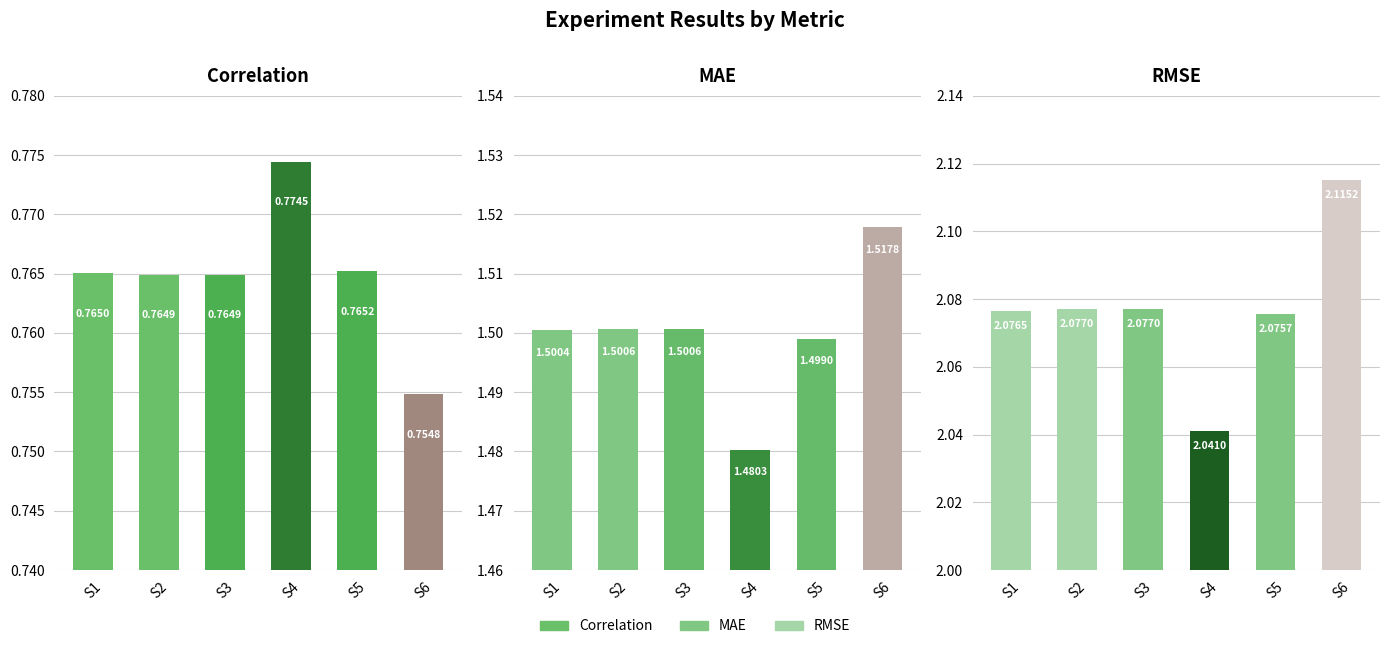

How many categories are shown in the chart?

6